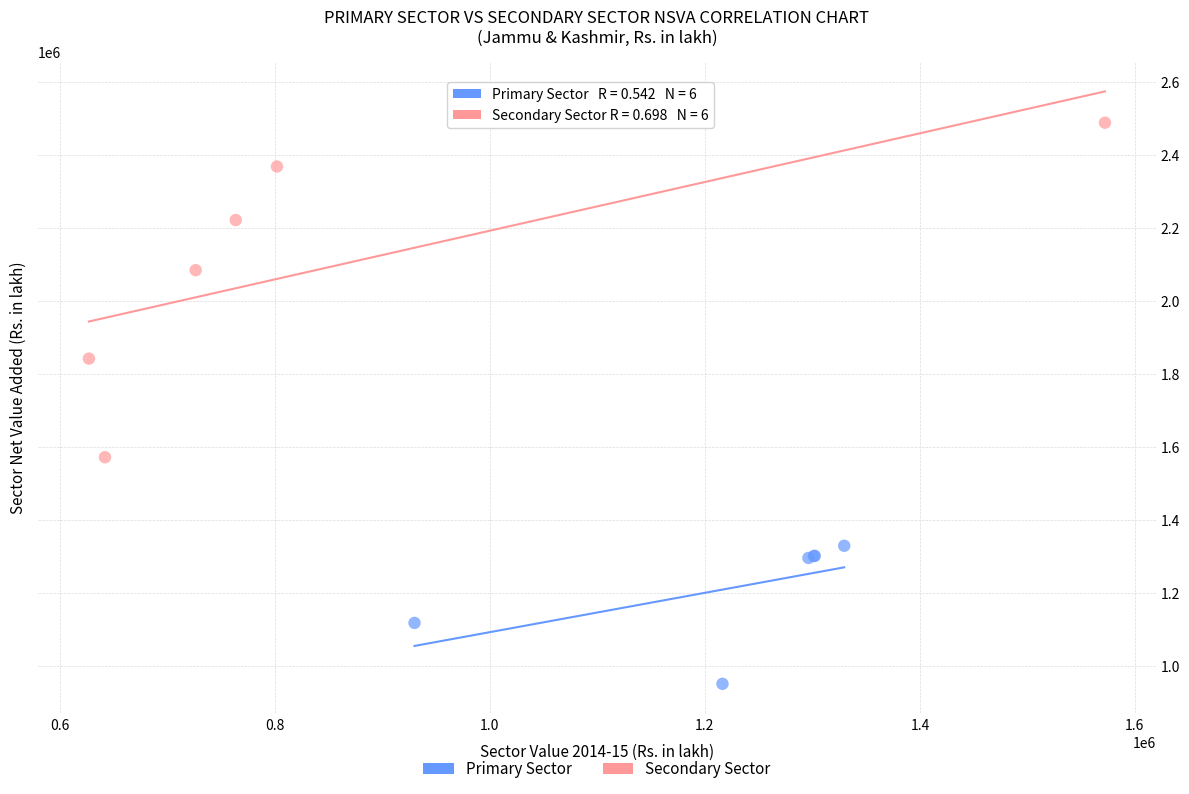

Which series reaches the minimum Y coordinate?

Primary Sector